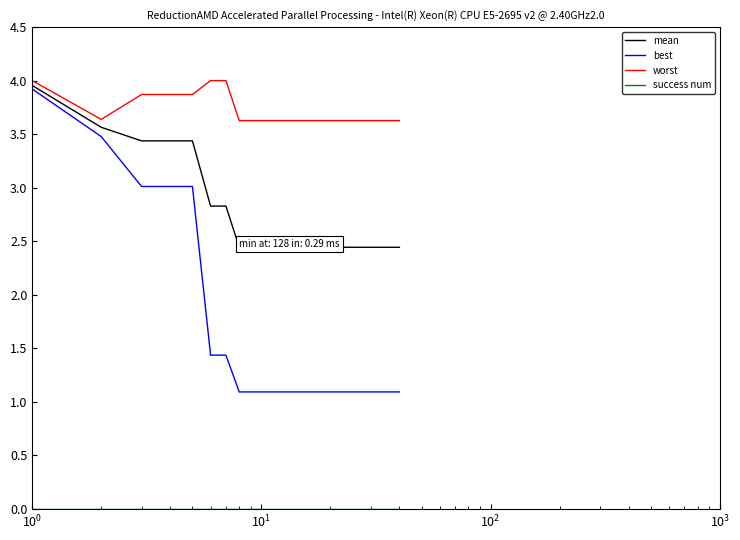

Which series has the largest total across all categories?

worst